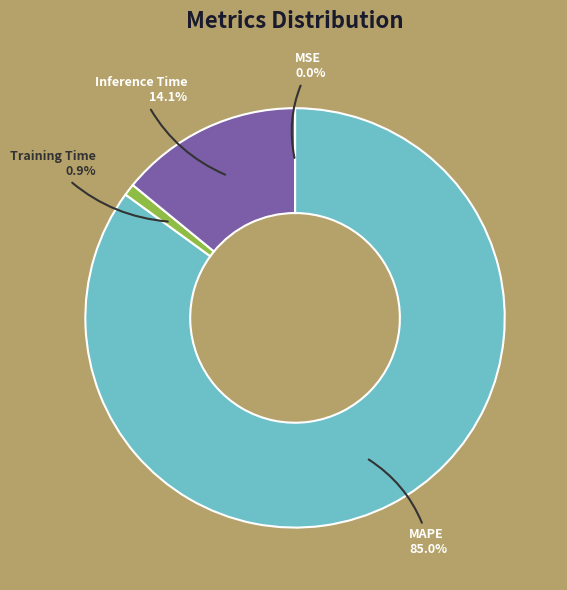

Which category has the biggest portion of the pie?

MAPE